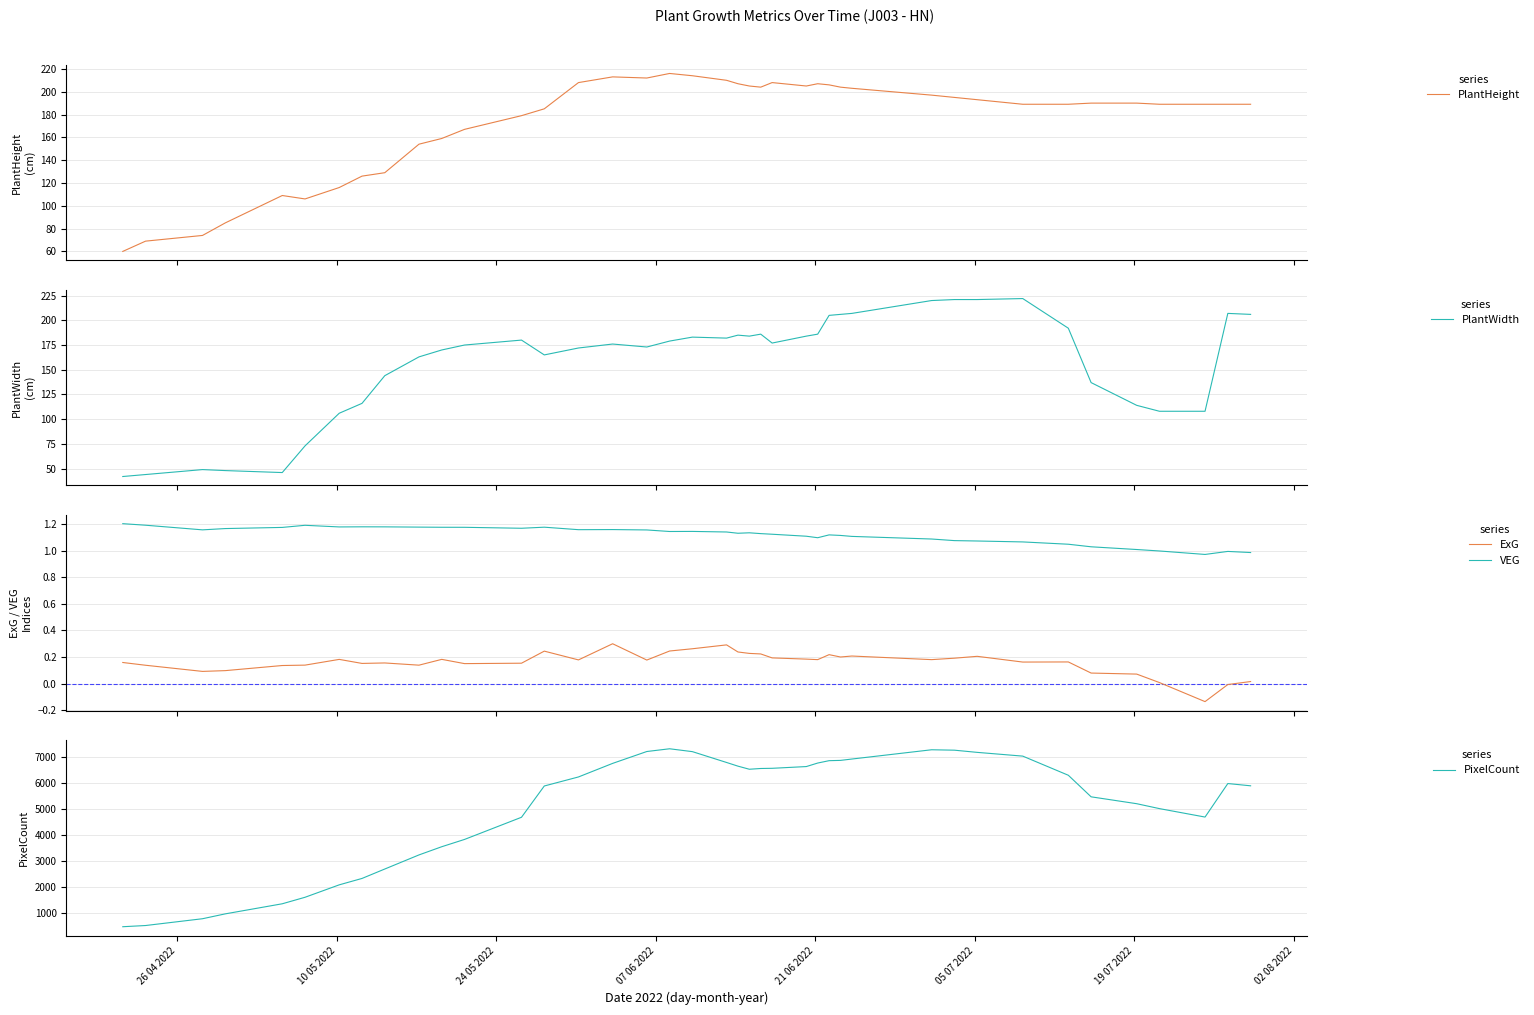

How many interior local valleys does the PlantHeight series have?

4